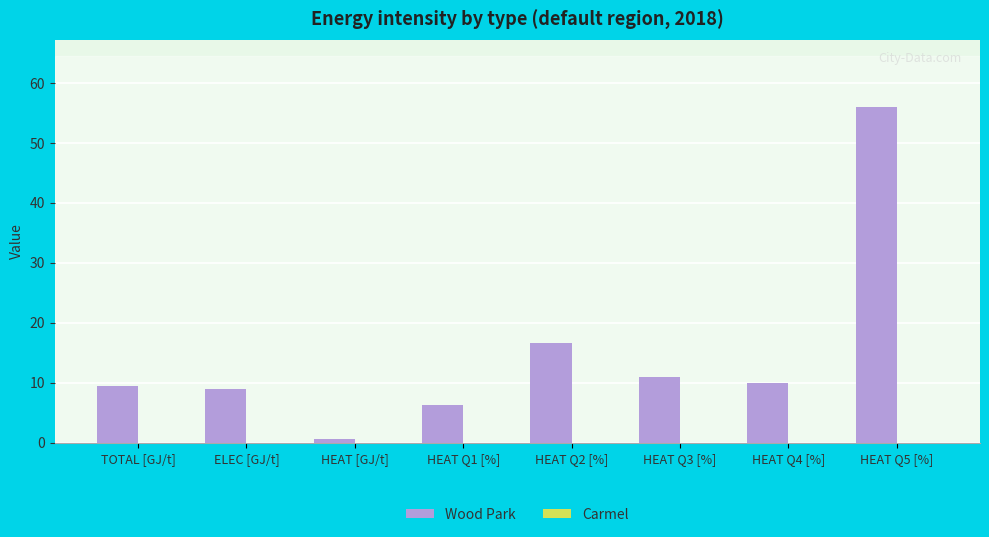

What is the average value?

14.9